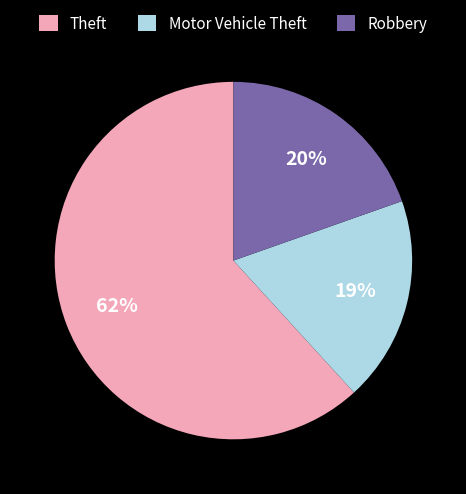

How many slices are in this pie chart?

3